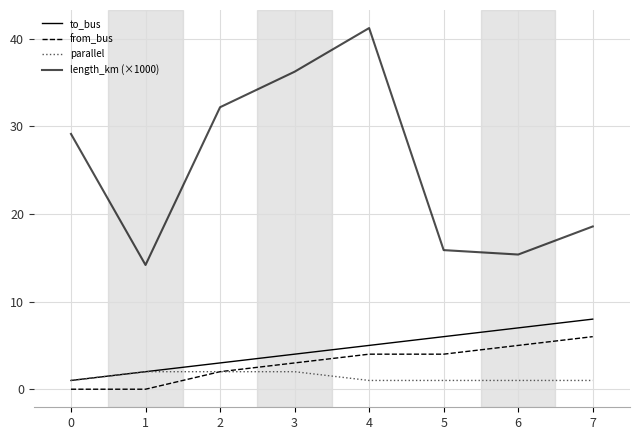

What is the value of the from_bus point at the 6th from the left?

4.0